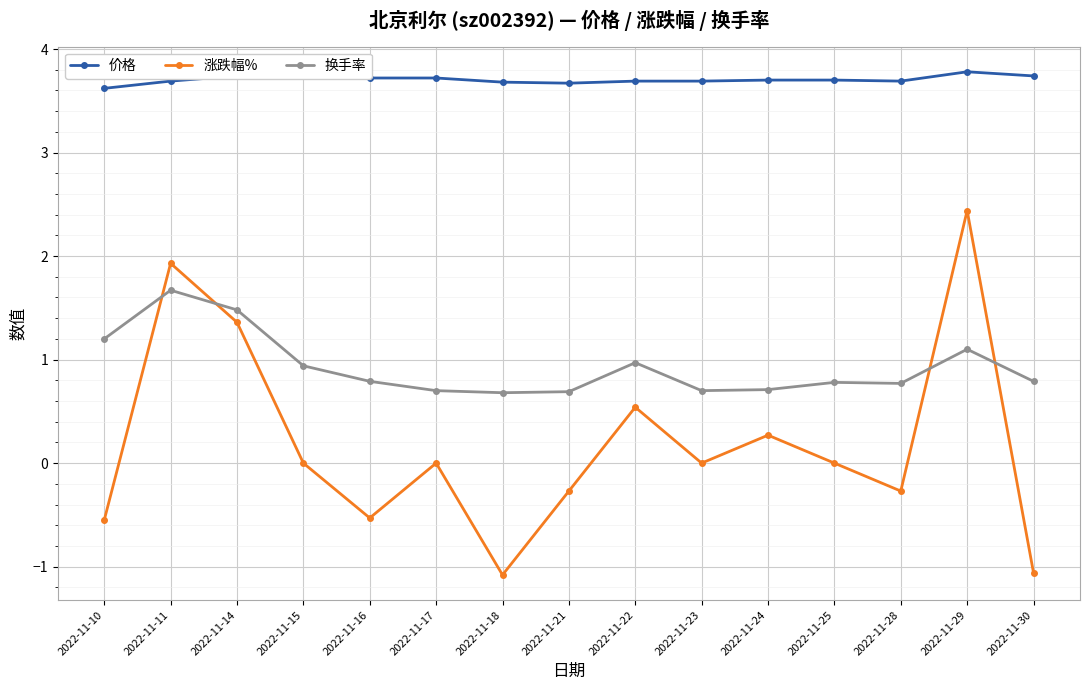

How many intersections are there between 涨跌幅% and 换手率?

4